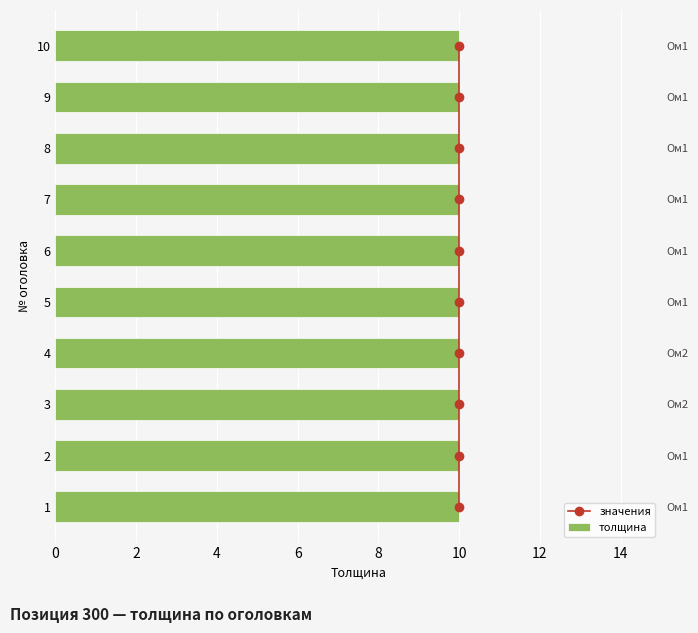

What is the maximum value for значения?

10.0